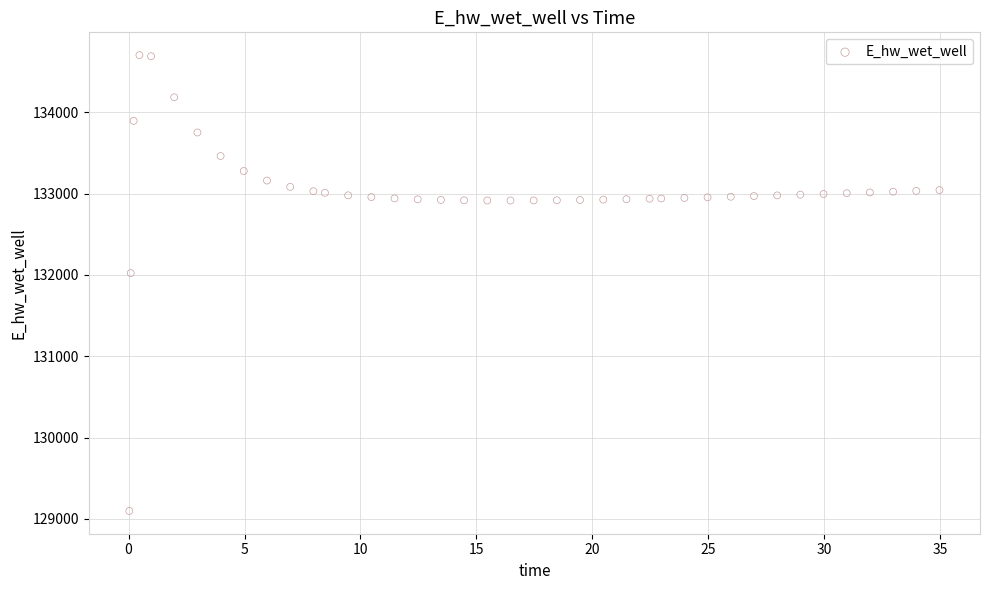

What Y value in the scatter plot is closest to 131900?

132022.0